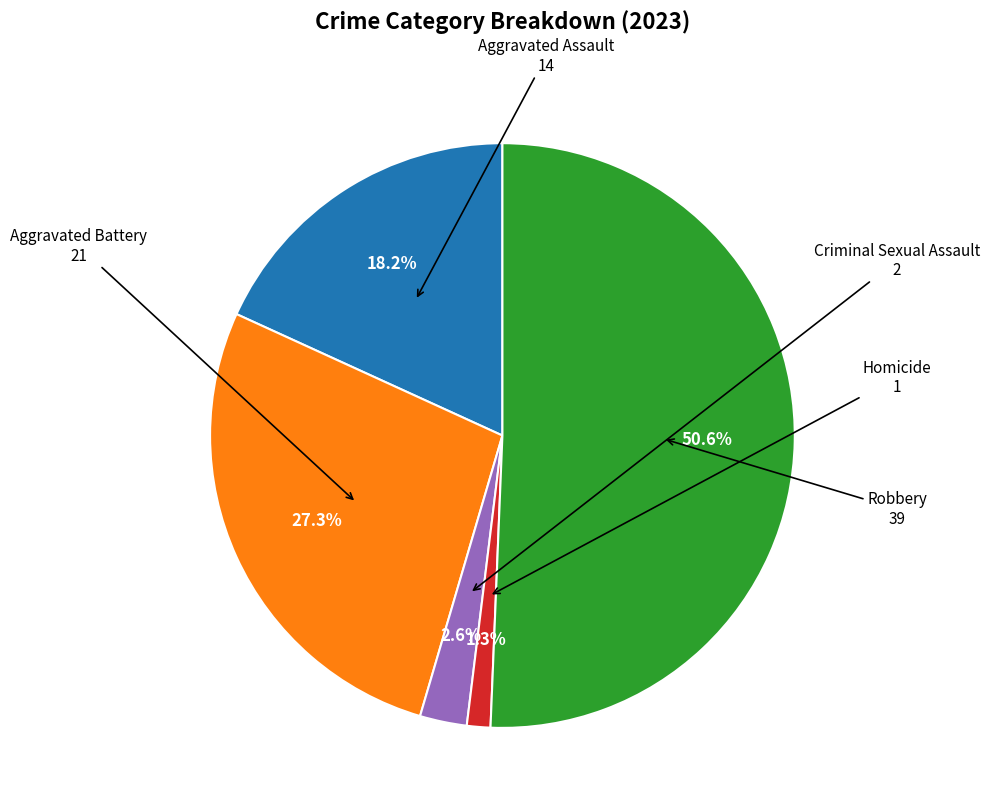

Is there any slice that represents more than half of the pie?

Yes